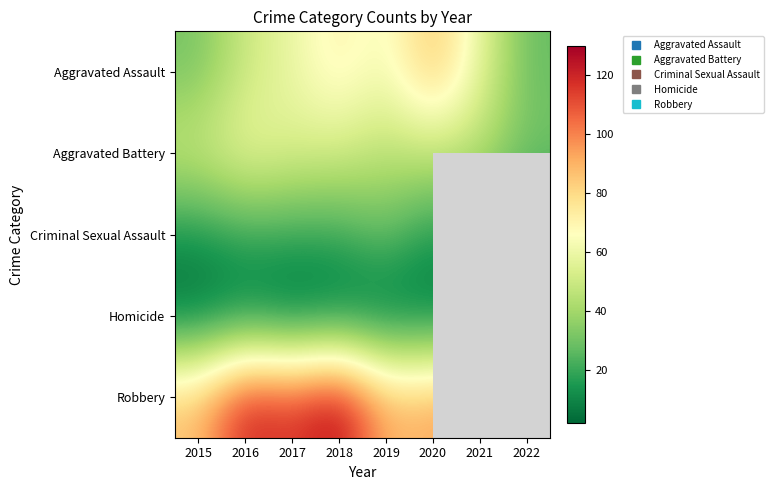

At which category is the sum across all series the highest?

2018